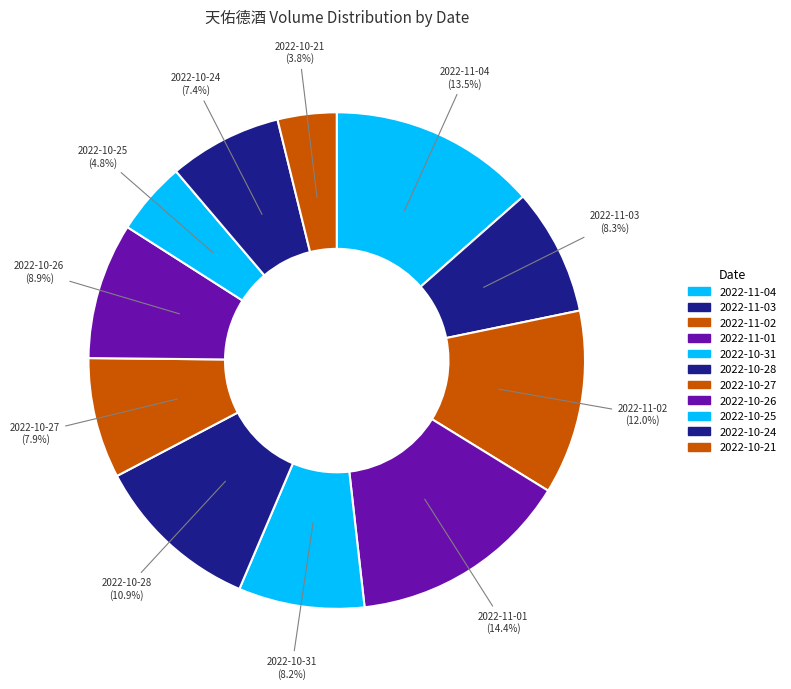

Rank the categories by value from lowest to highest.

2022-10-21, 2022-10-25, 2022-10-24, 2022-10-27, 2022-10-31, 2022-11-03, 2022-10-26, 2022-10-28, 2022-11-02, 2022-11-04, 2022-11-01